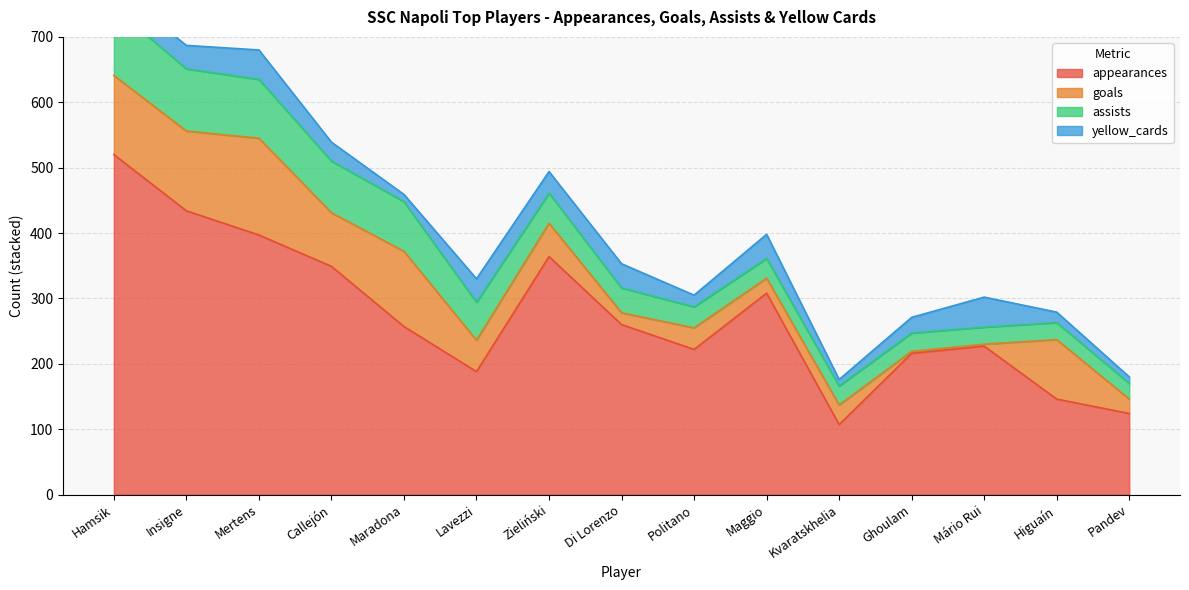

The value of yellow_cards at Pandev is 16. True or false?

False